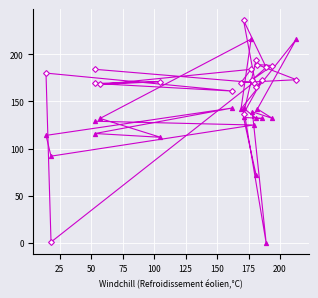

What is the value of the Band1 point at the 13th from the left?

132